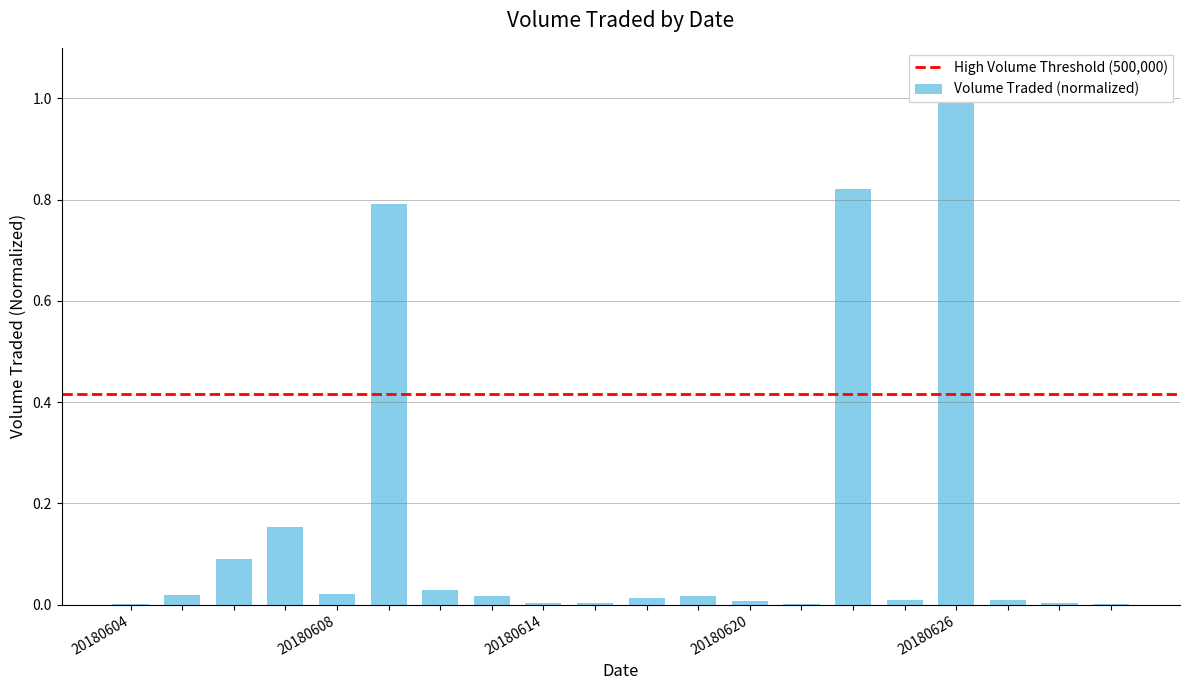

What is the sum of the values at 20180611 and 20180606?

0.9